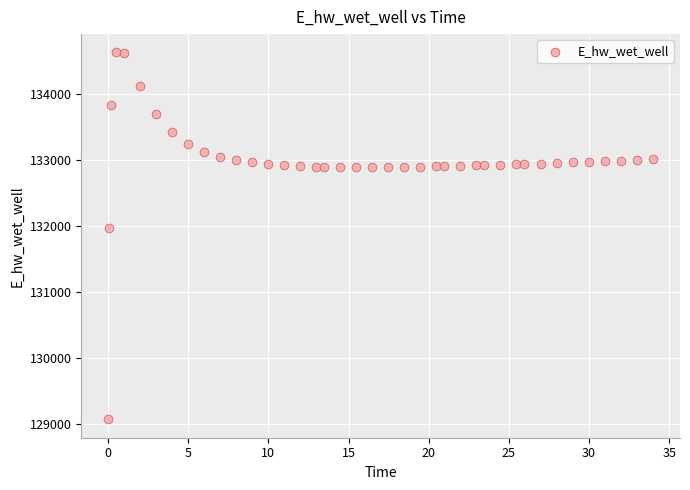

What is the range of X values (max minus min)?

33.9